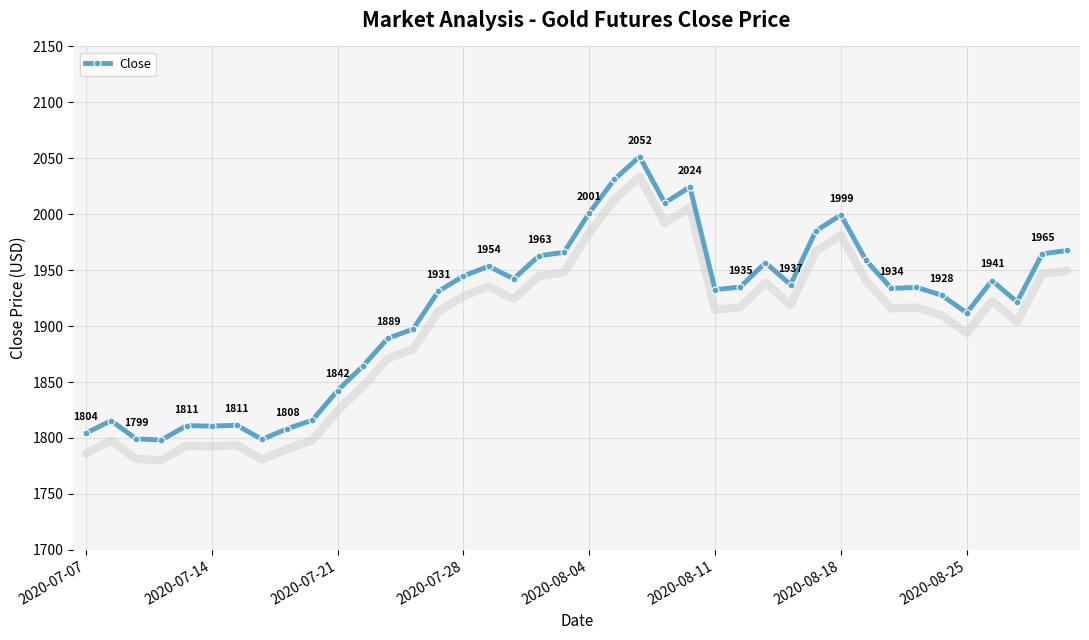

The value of Close at 2020-08-25 is 3106.3. True or false?

False